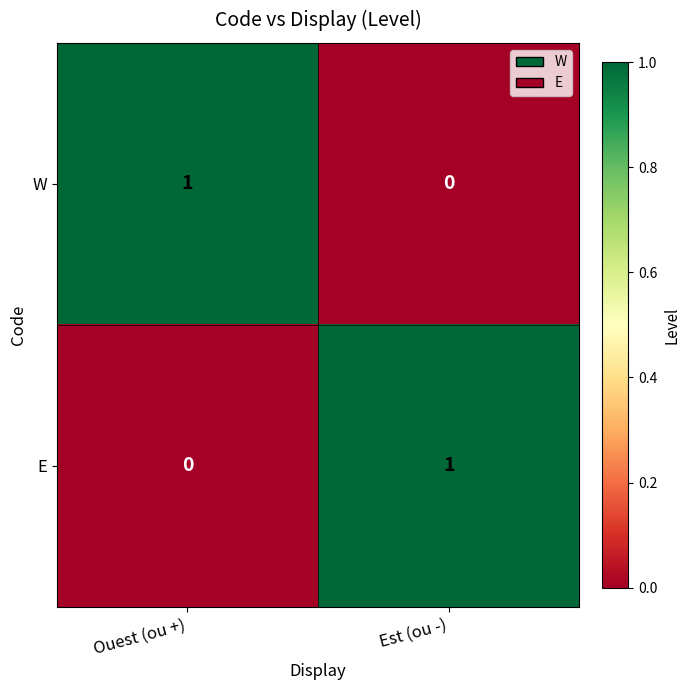

At which label is E closest to 0?

Ouest (ou +)